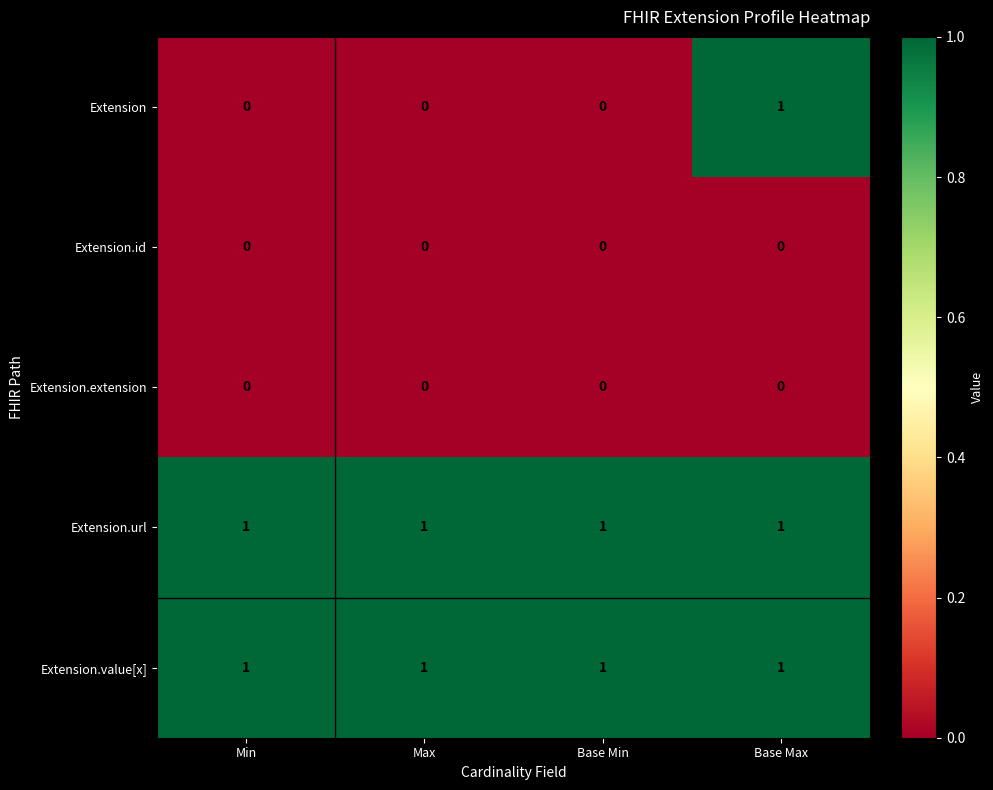

At how many categories does at least one series exceed 0?

4